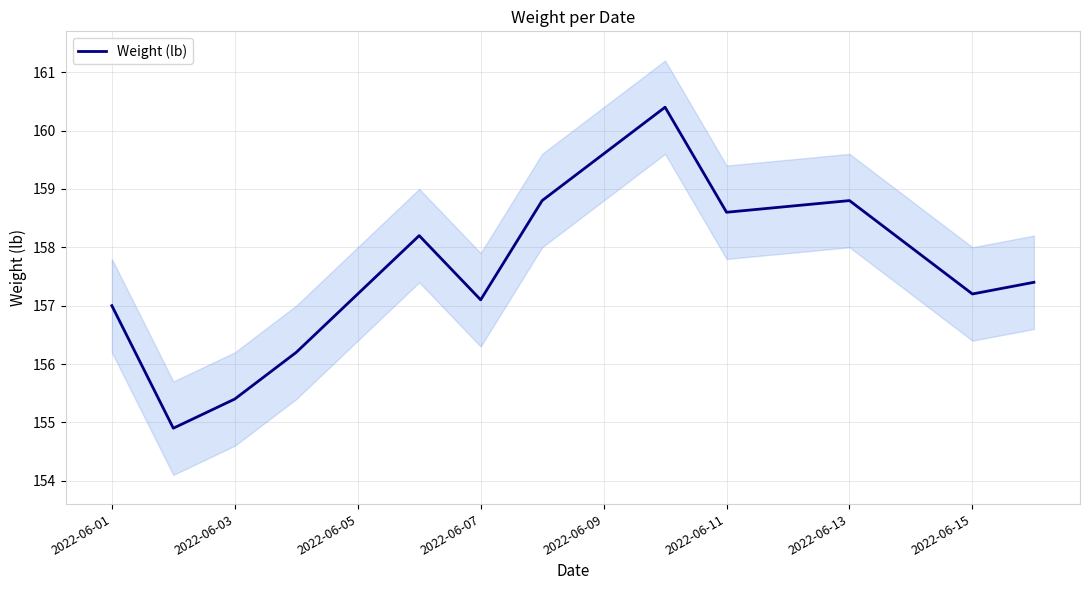

How many interior local peaks (higher than both neighbors) does the data have?

3